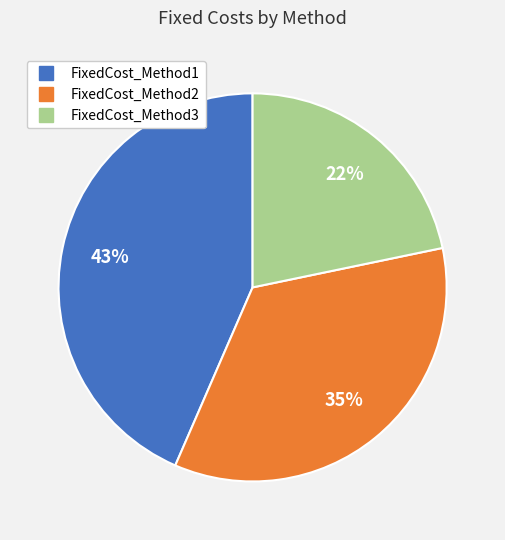

To the nearest percent, what percentage of the pie is FixedCost_Method1?

43%